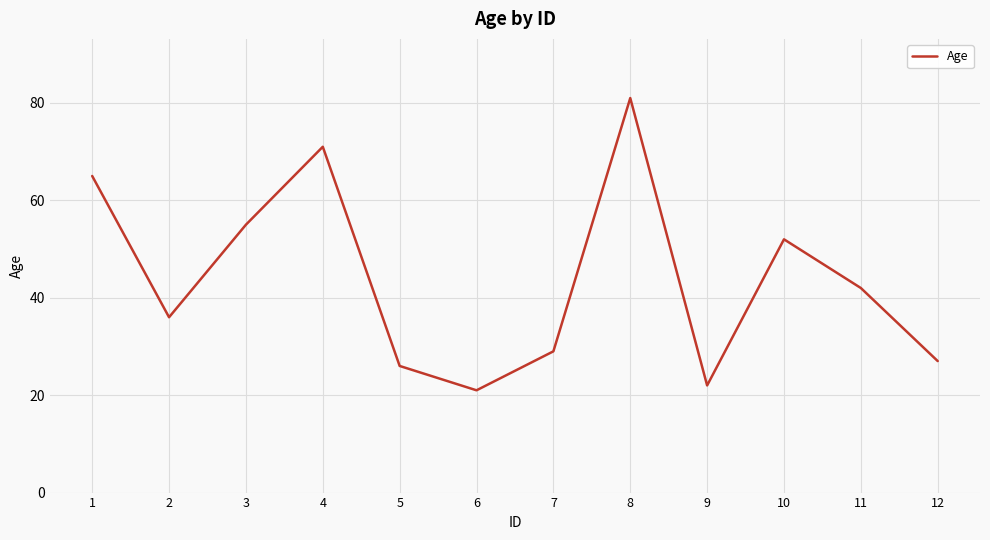

What is the difference between the maximum and minimum values?

60